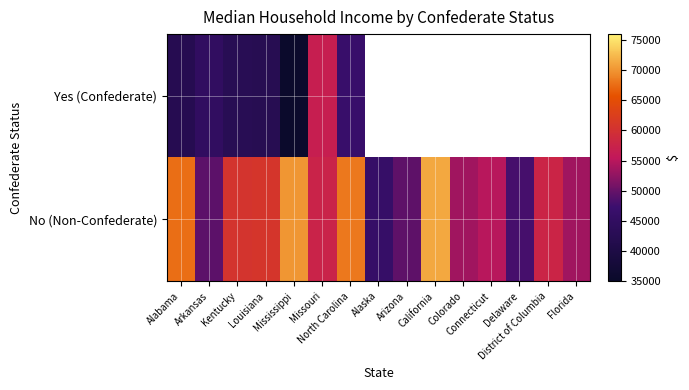

Which series has the largest range (max minus min)?

No (Non-Confederate)